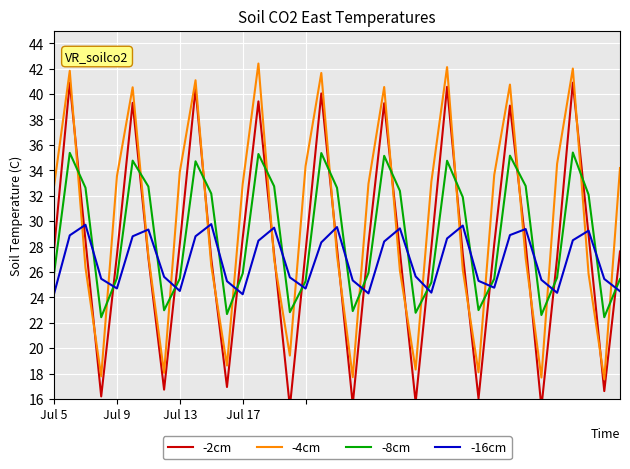

Which series ends up on top after the final intersection of -4cm and -8cm?

-4cm